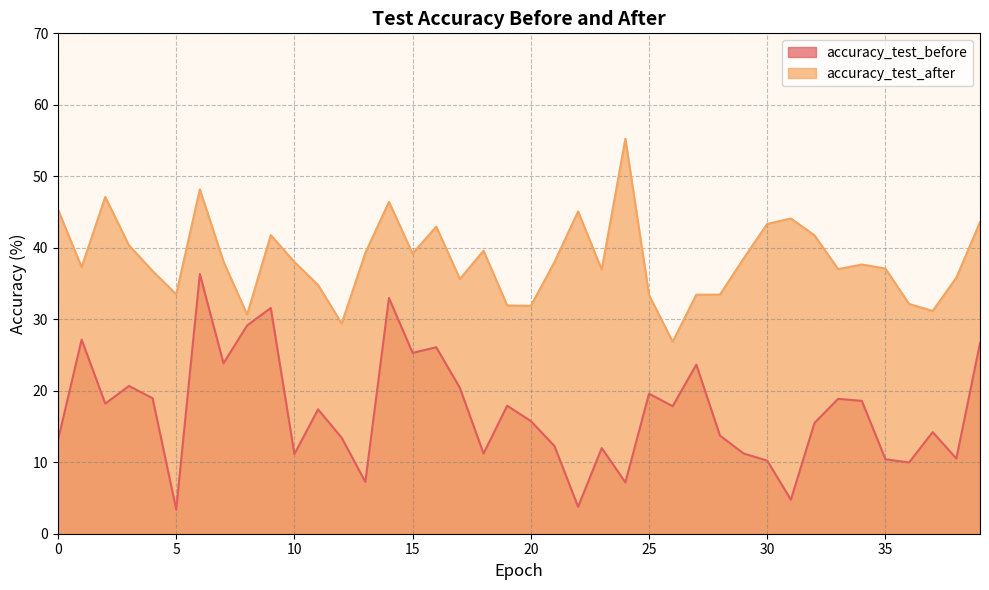

What is the difference between the maximum and second lowest values in the accuracy_test_before series?

32.6